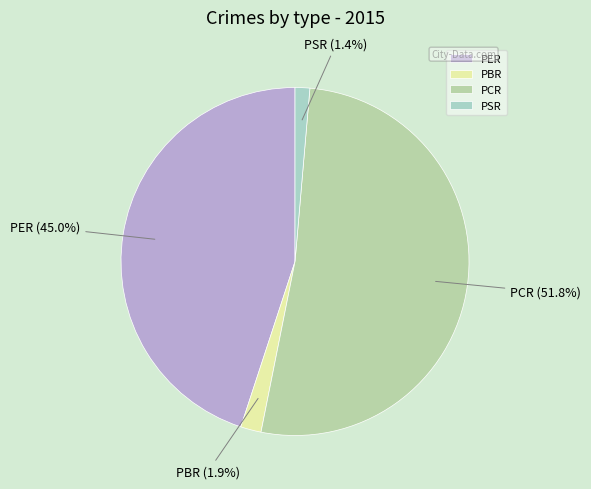

Which category has the biggest portion of the pie?

PCR